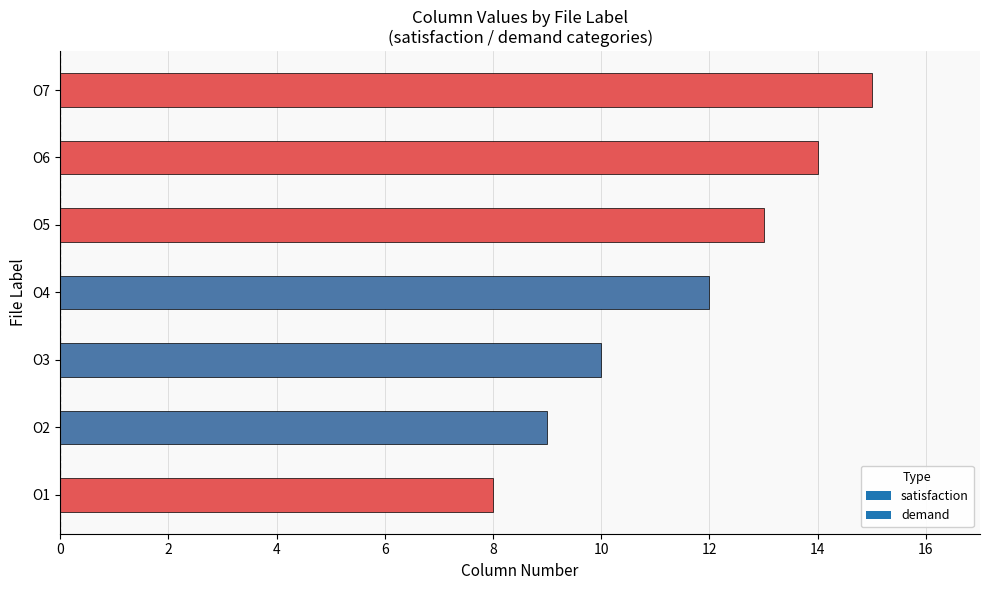

What is the minimum value shown in the chart?

8